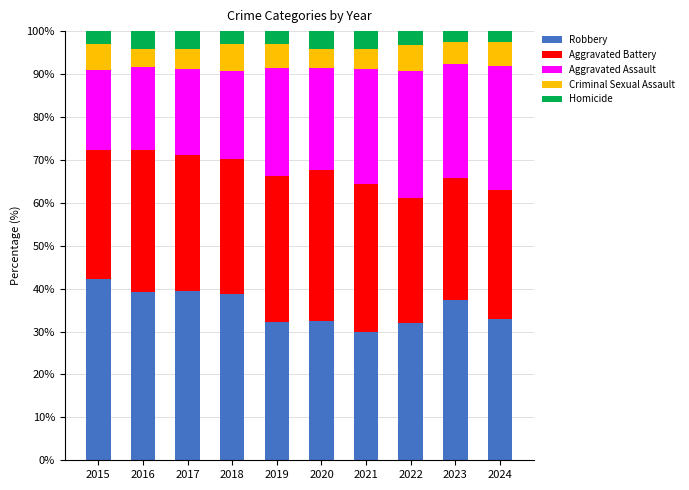

What is the total value across all series at 2019?

100.0